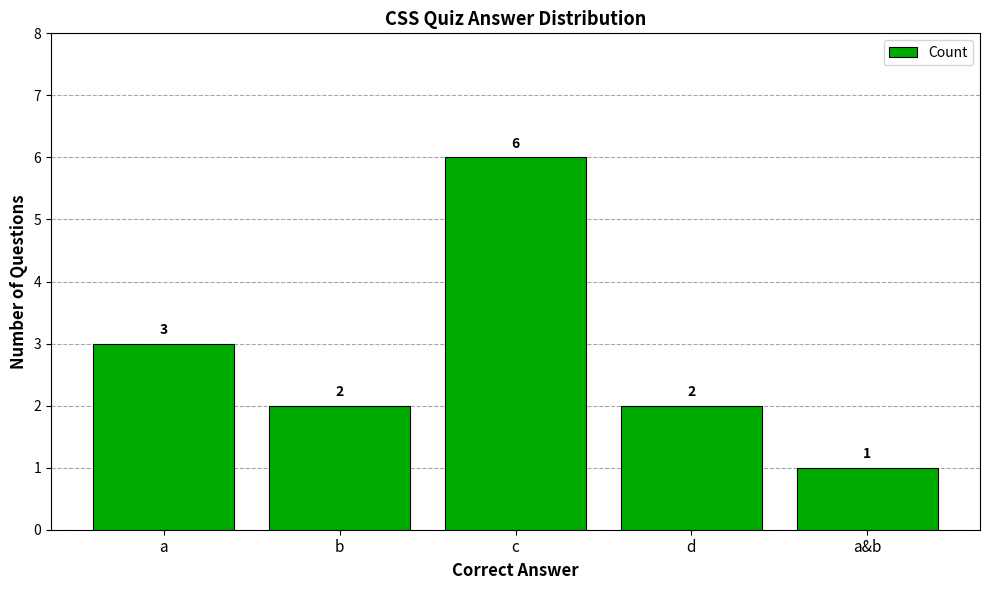

How many distinct data groups are displayed?

1